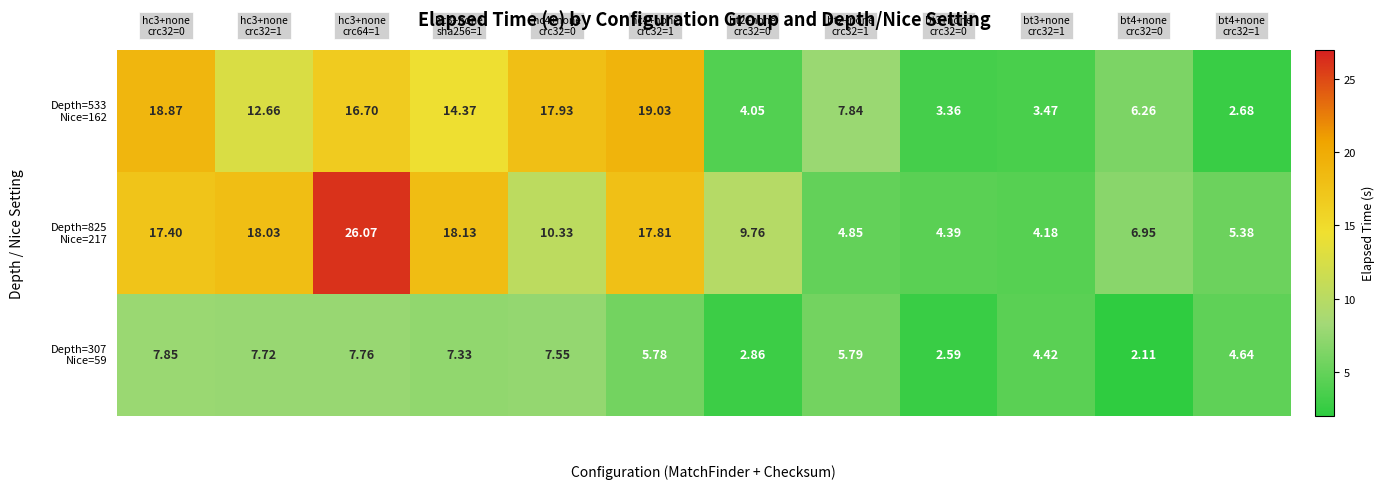

Count the number of categories in the chart.

12